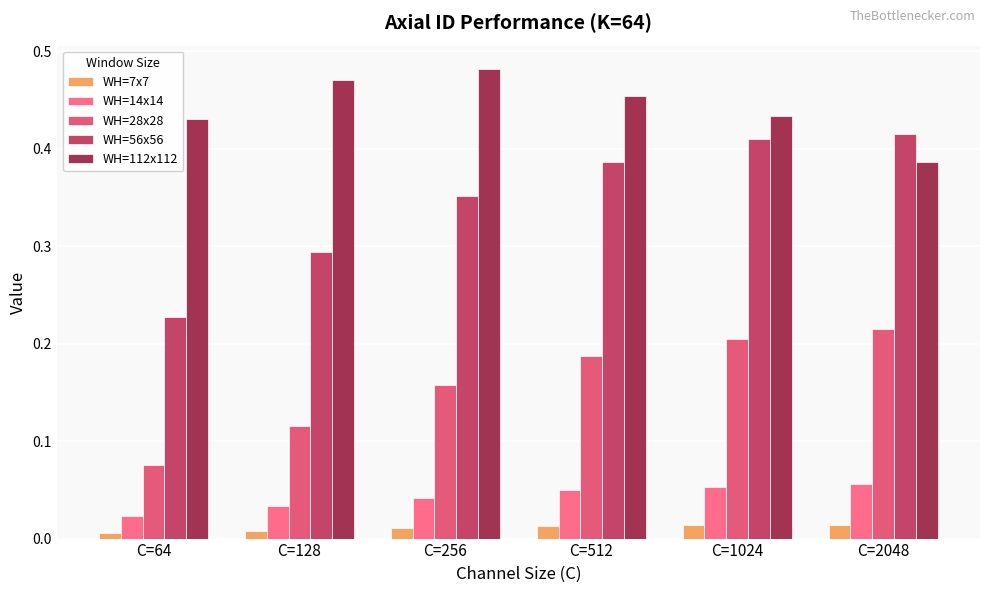

Are the bars grouped side by side (vs. stacked)?

Yes